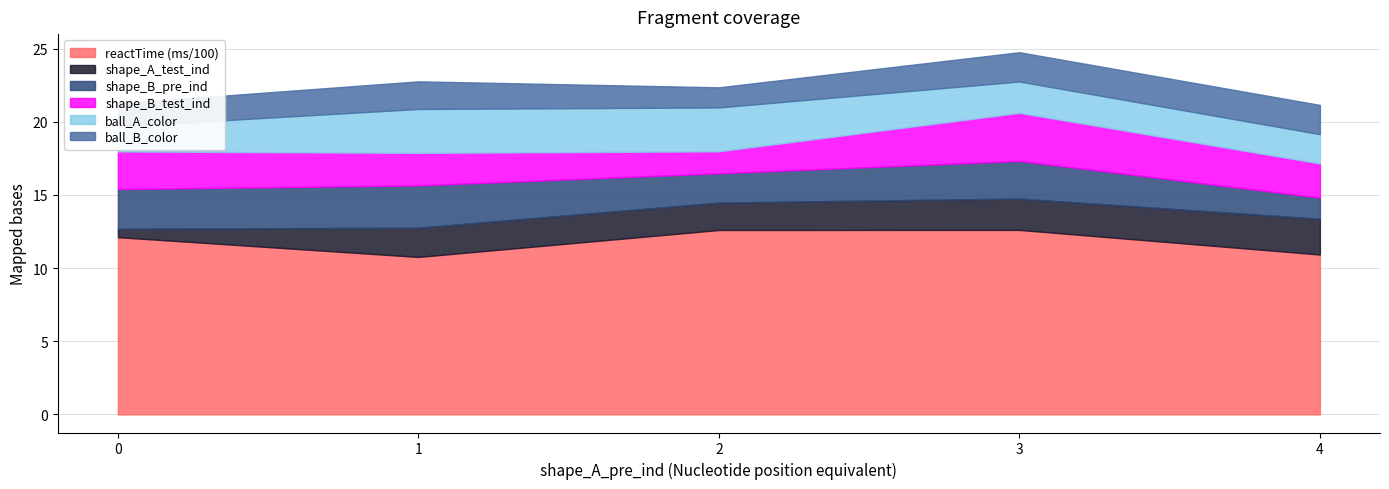

The value of reactTime (ms/100) at 0 is 5.9. True or false?

False